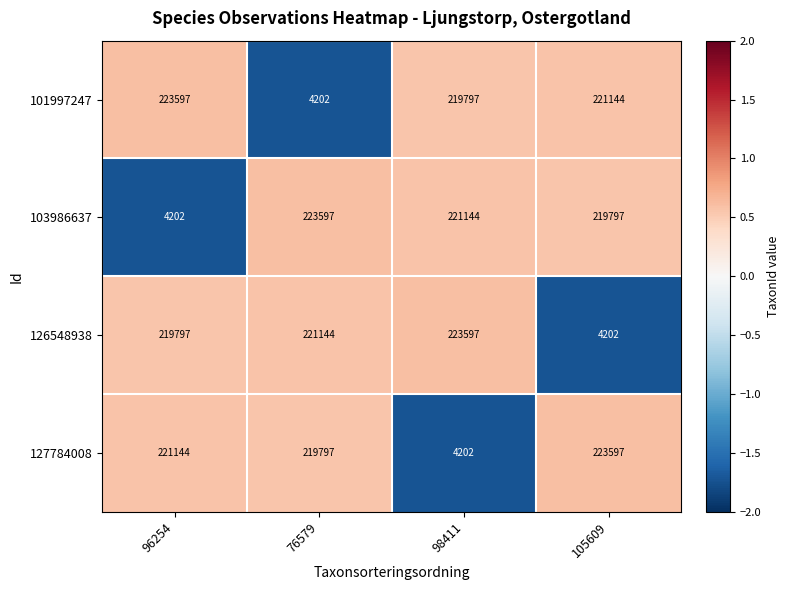

At how many categories does at least one series exceed 86413?

4